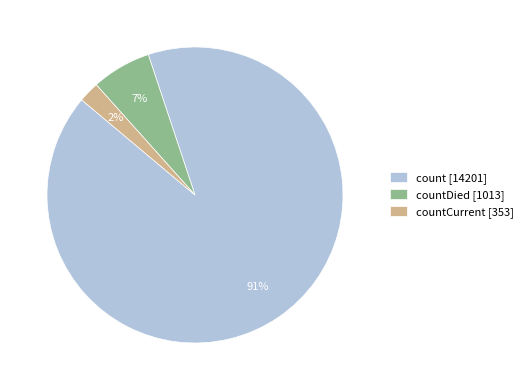

To the nearest percent, what percentage of the pie is count [14201]?

91%